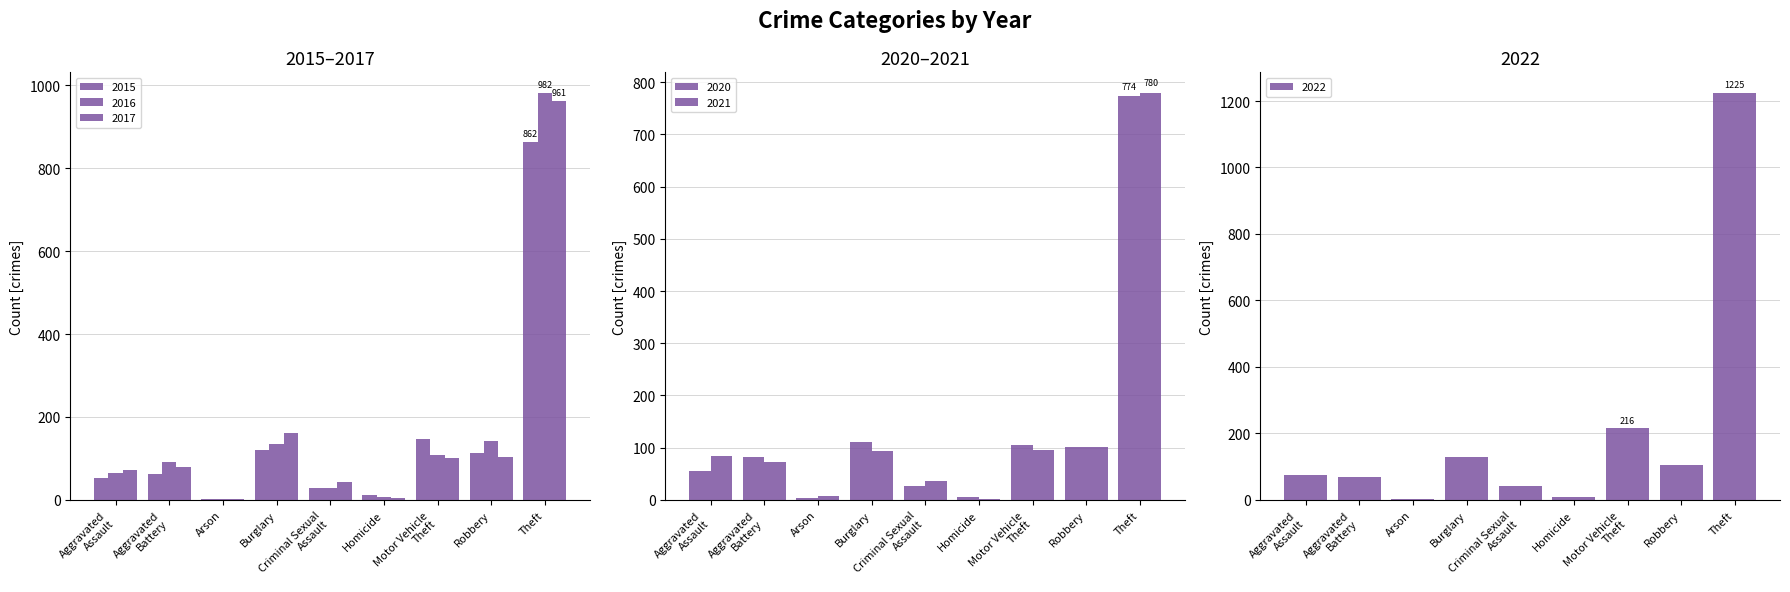

What is the minimum value shown in the chart?

1